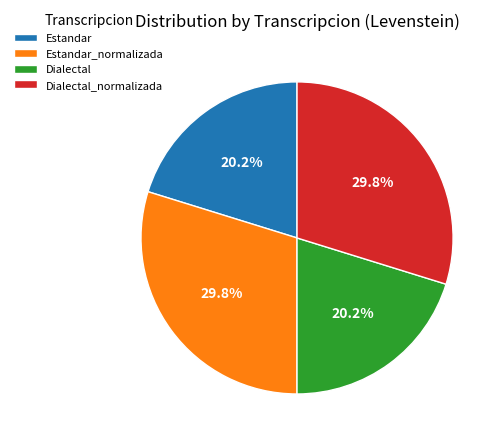

True or false: Estandar_normalizada accounts for 42% of the total.

False